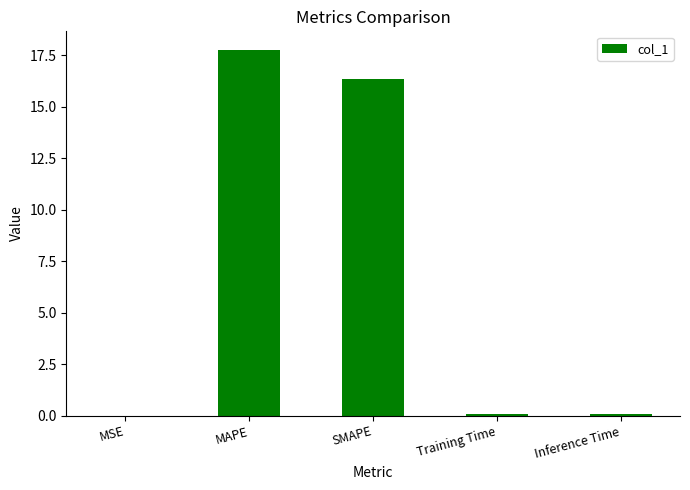

What is the sum of the values at SMAPE and MSE?

16.3